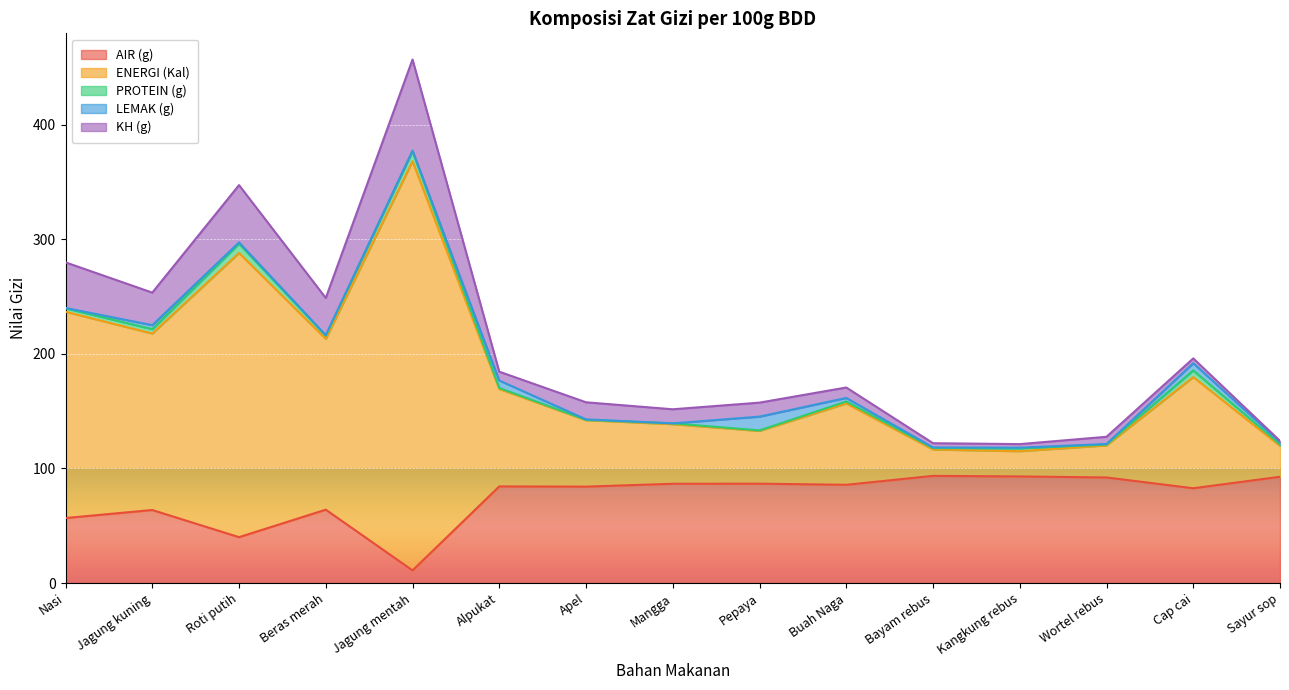

How many interior local peaks does the LEMAK (g) series have?

4